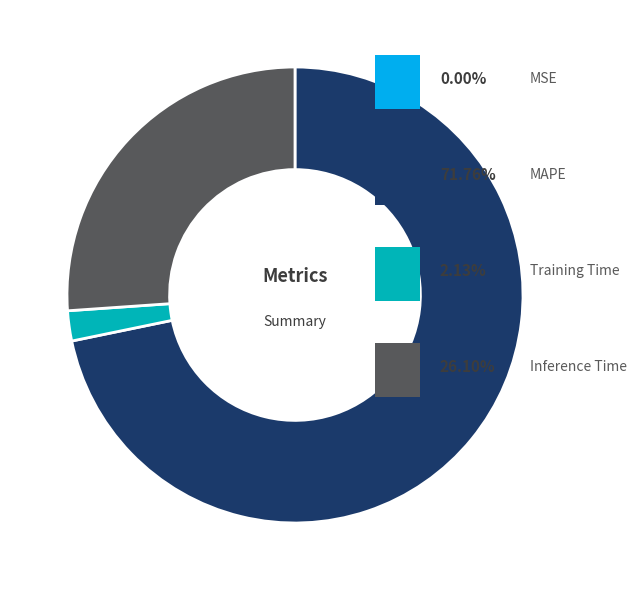

Is there any slice that represents more than half of the pie?

Yes